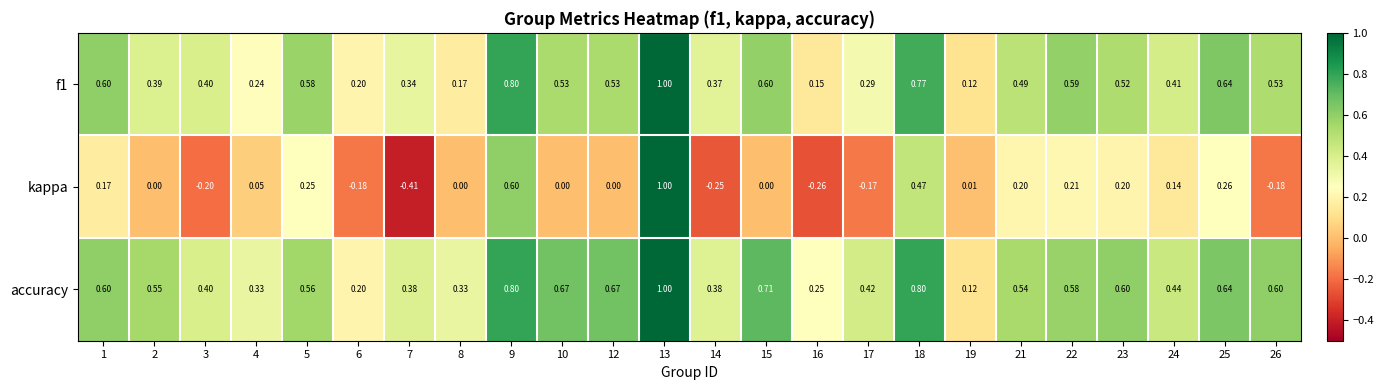

Is the value of accuracy at 10 greater than the value of f1 at 16?

Yes